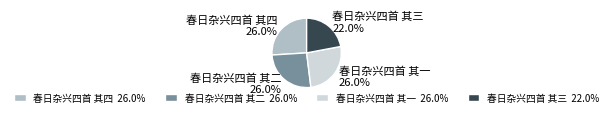

To the nearest percent, what is the difference between the largest and smallest slice percentages?

4%